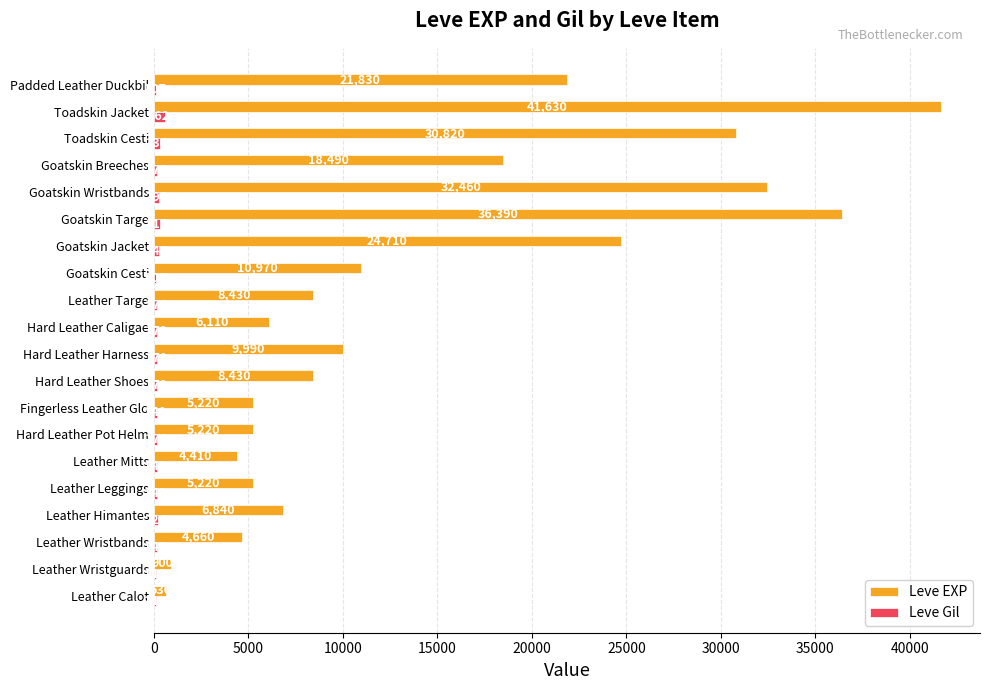

Where is Leve Gil nearest to the value 334?

Toadskin Cesti